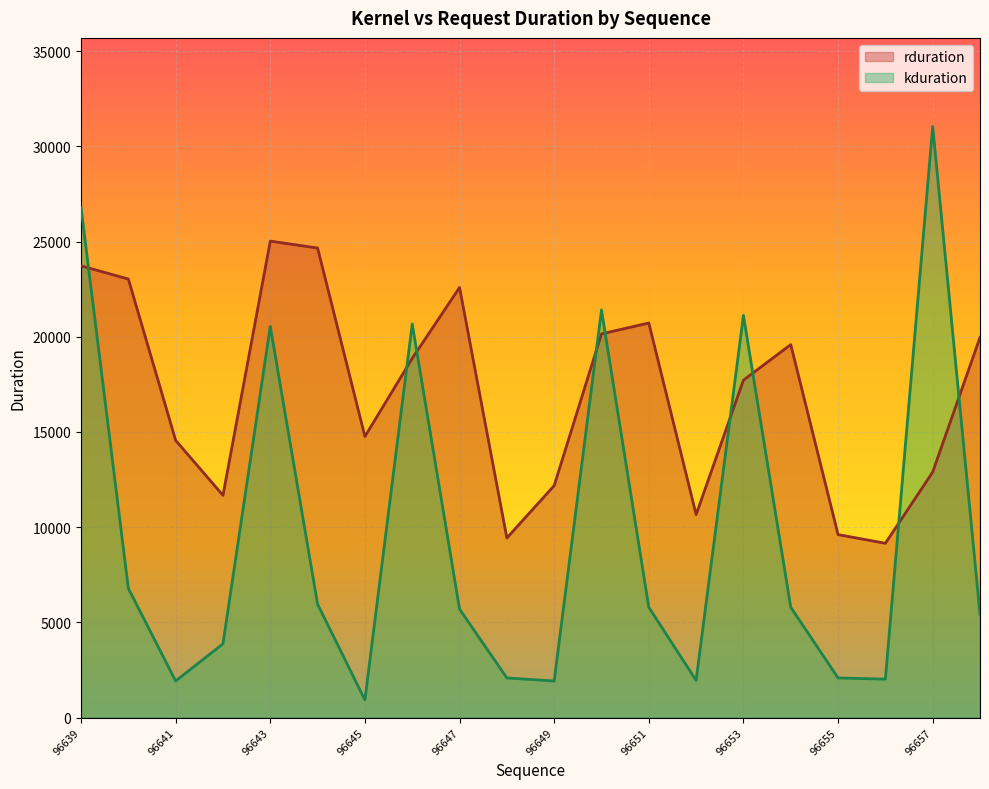

What is the difference between the maximum and minimum values in the rduration series?

15869